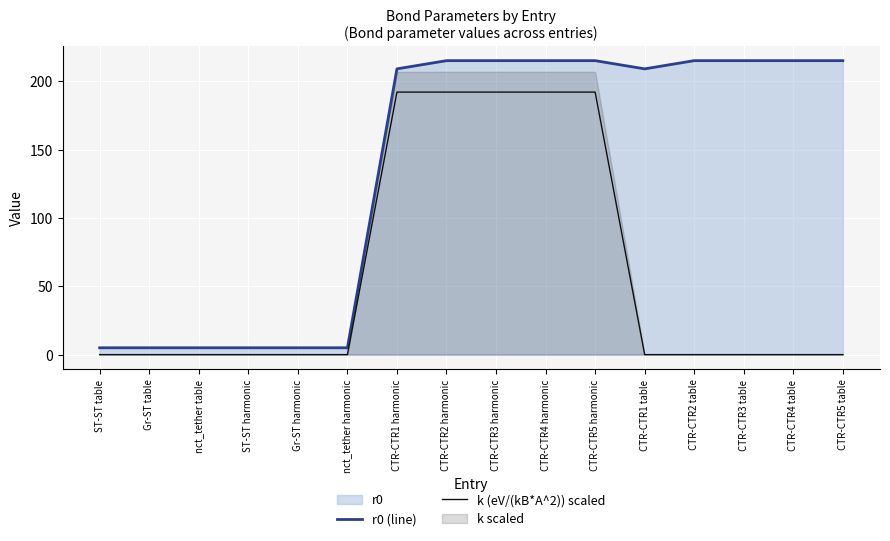

What is the total value across all series at CTR-CTR4 harmonic?

407